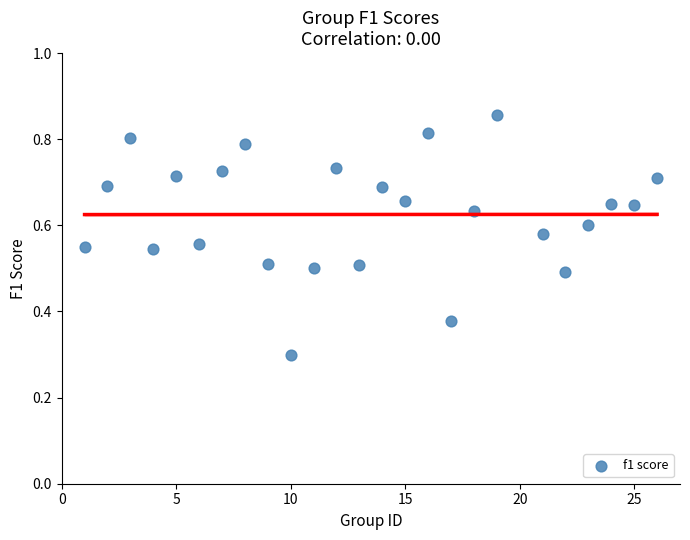

What is the range of X values (max minus min)?

25.0